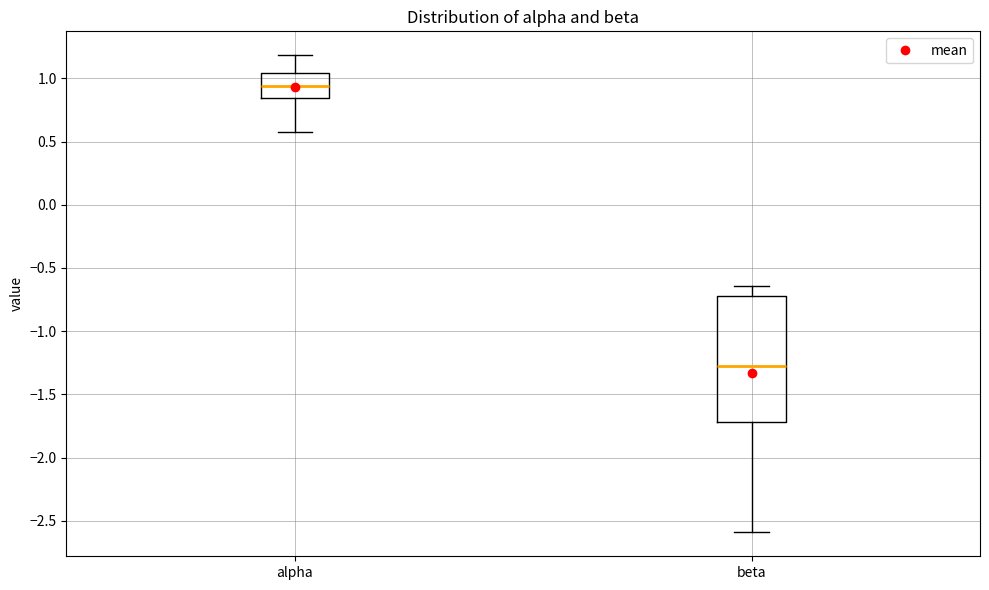

Reading left to right, read every box against the y-axis: the position of its median line, the range the box covers, and the ends of its whiskers. The values are not printed on the chart, so give them approximately, as read against the axis.

alpha: median 0.95, box 0.85 to 1.05, whiskers 0.60 to 1.20
beta: median -1.30, box -1.70 to -0.75, whiskers -2.60 to -0.65